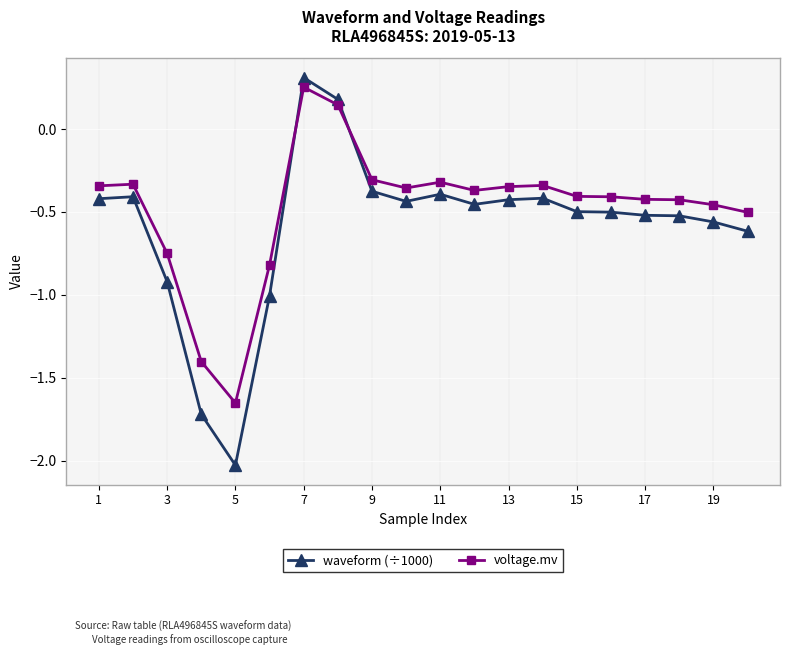

What are all the series names shown in the legend?

waveform (÷1000), voltage.mv